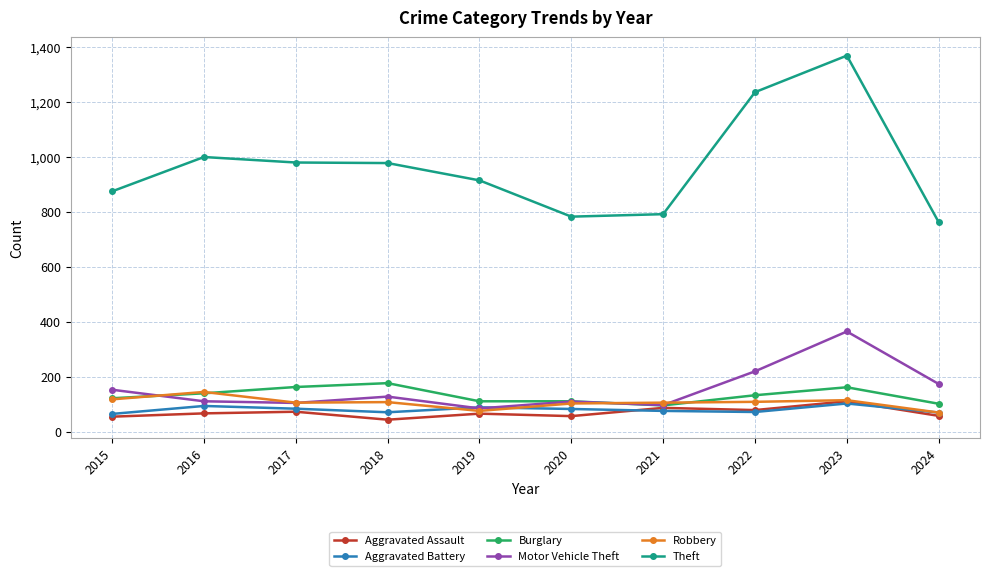

True or false: Robbery and Theft cross at least once.

False